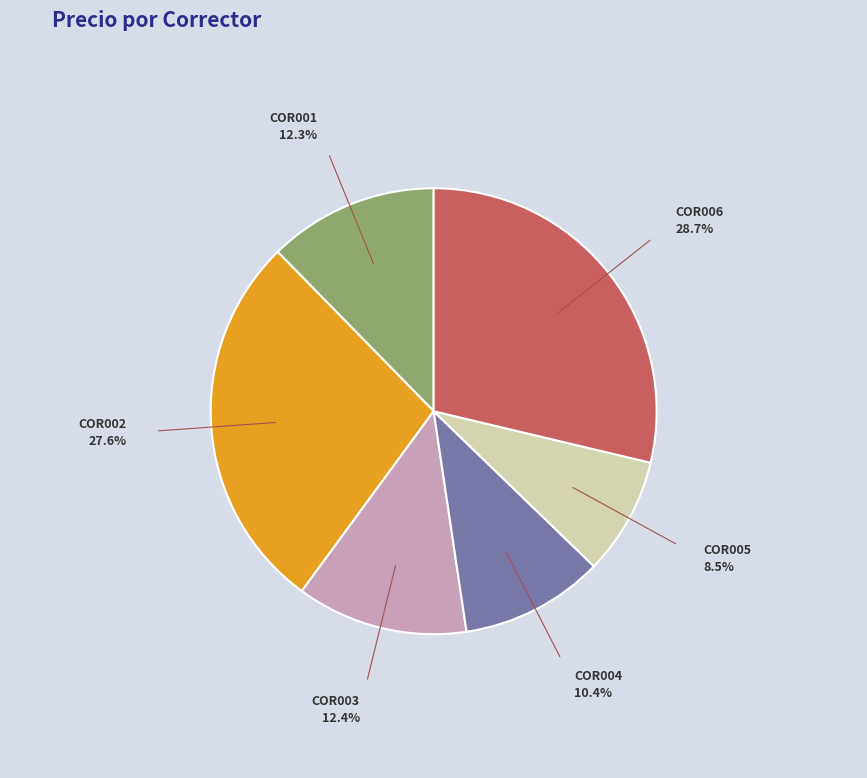

Is there any slice that represents more than half of the pie?

No